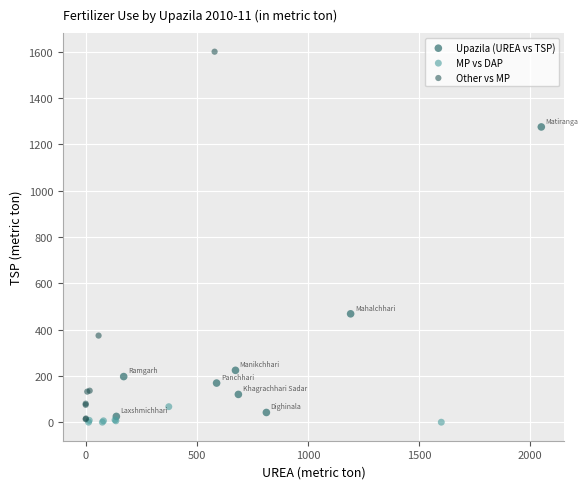

Which series contains the highest Y value?

Other vs MP